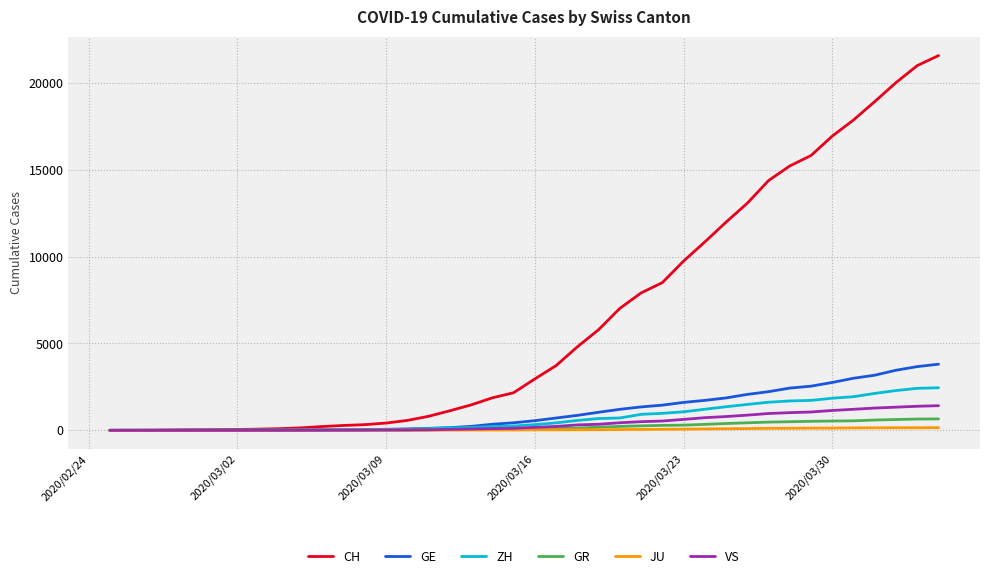

What is the maximum value for ZH?

2451